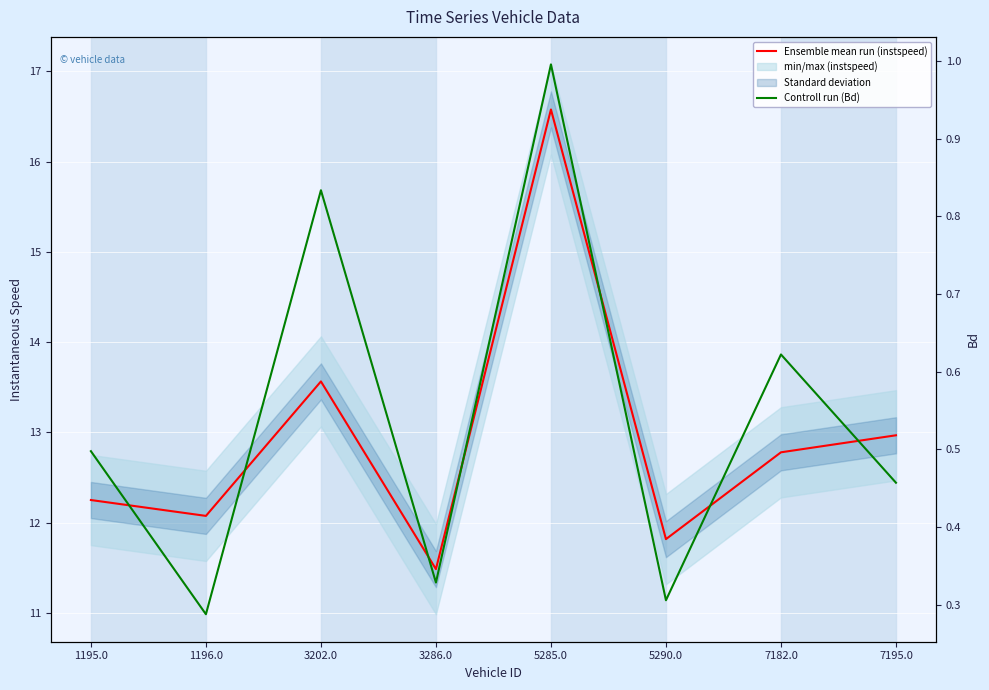

At which label does Ensemble mean run (instspeed) first exceed 12?

1195.0